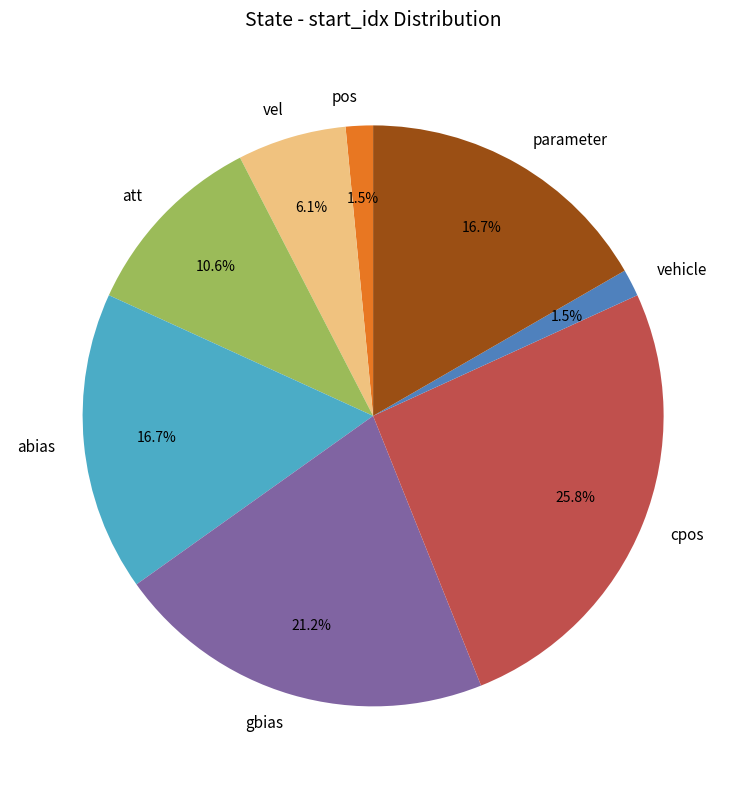

The gbias slice represents 21% of the pie. True or false?

True